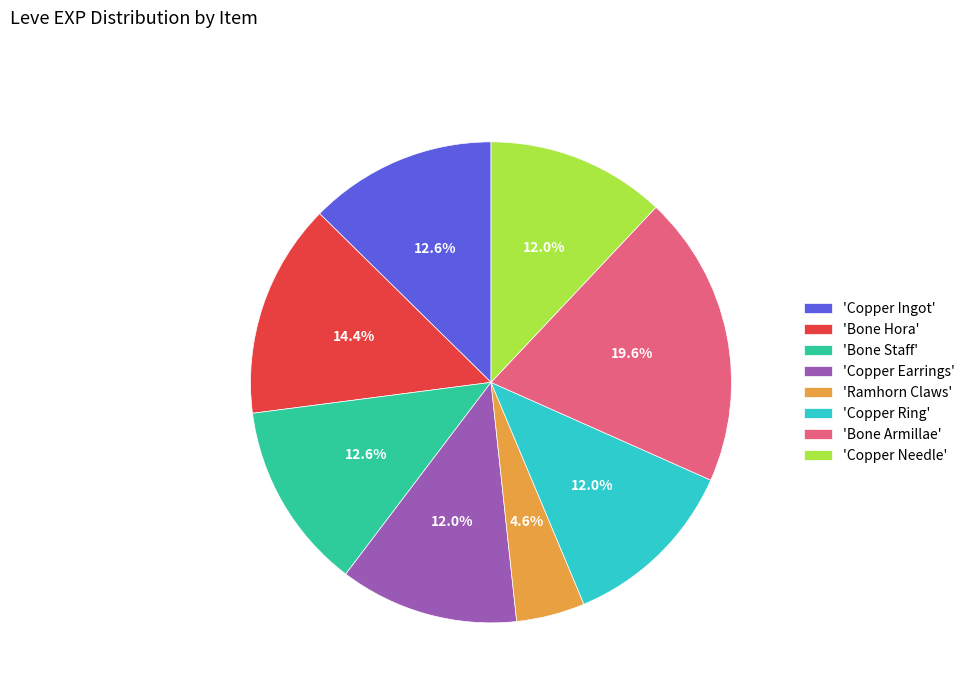

What is the ratio of the value at 'Copper Ring' to the value at 'Copper Ingot'?

1.0